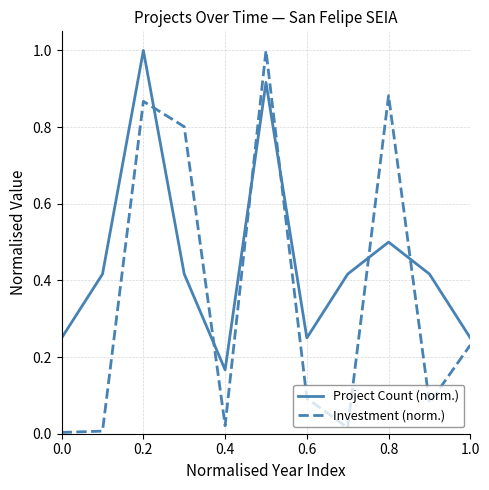

What is the maximum value for Investment (norm.)?

1.0